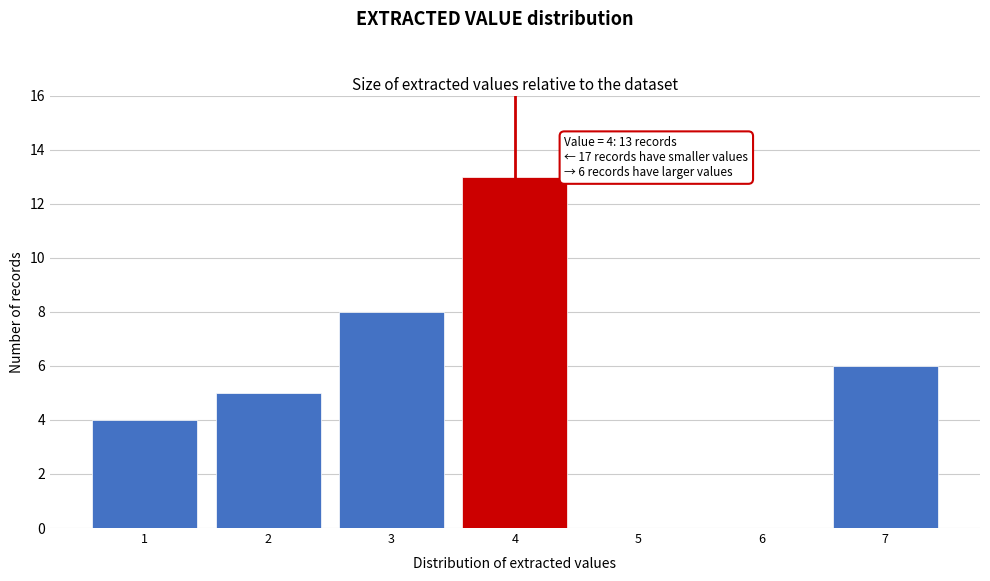

Reading left to right, what are all the values shown in this chart?

1=4	2=5	3=8	4=13	5=0	6=0	7=6